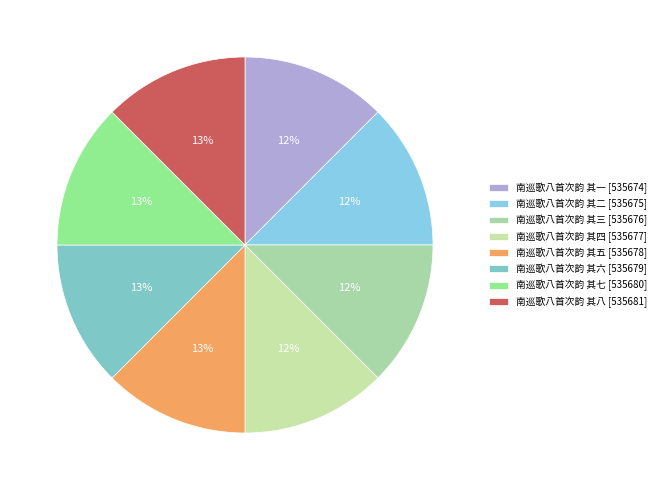

Combined, do 南巡歌八首次韵 其三 and 南巡歌八首次韵 其六 account for over 50%?

No